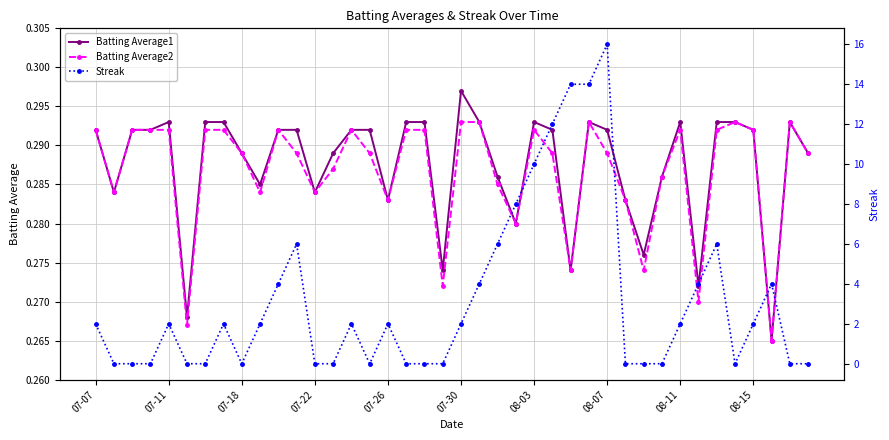

In Batting Average2, how many points are lower than both neighbors (excluding endpoints)?

11